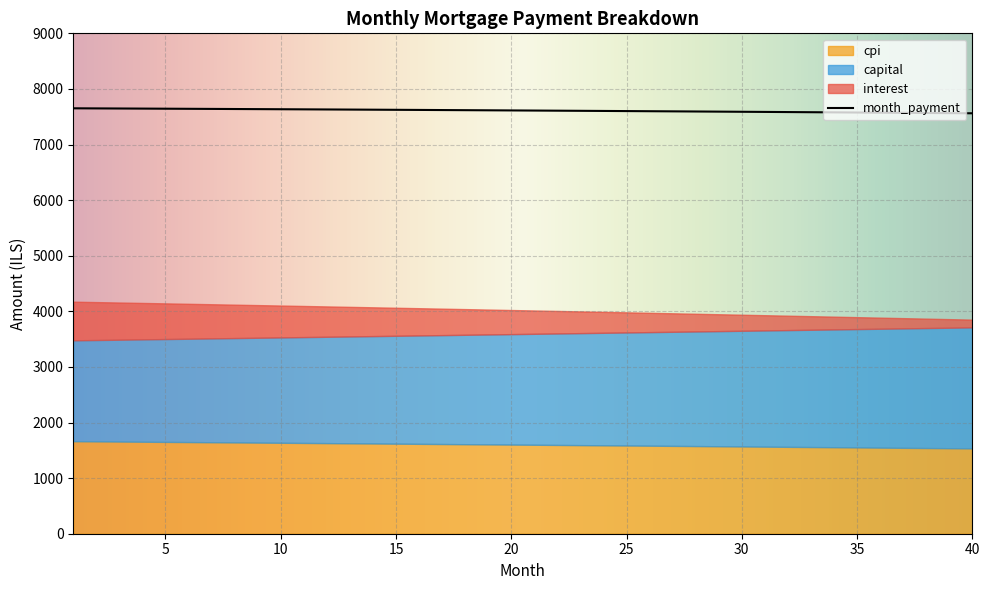

Which series has the largest total across all categories?

month_payment